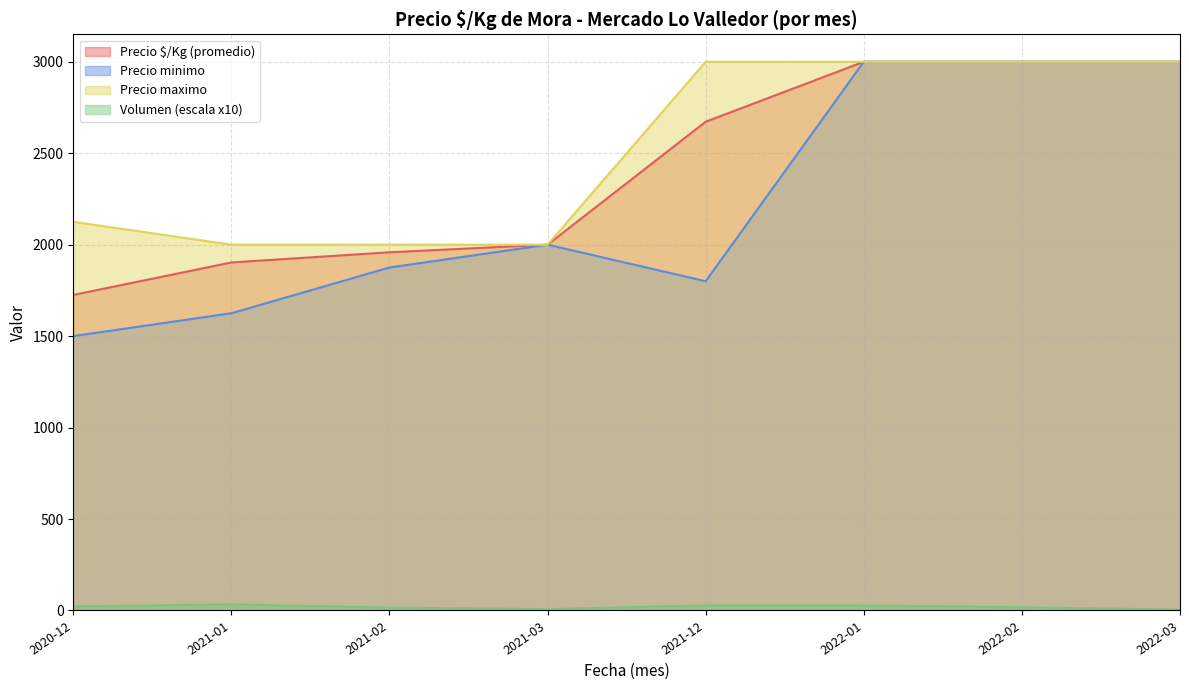

Which series has the largest range (max minus min)?

Precio minimo